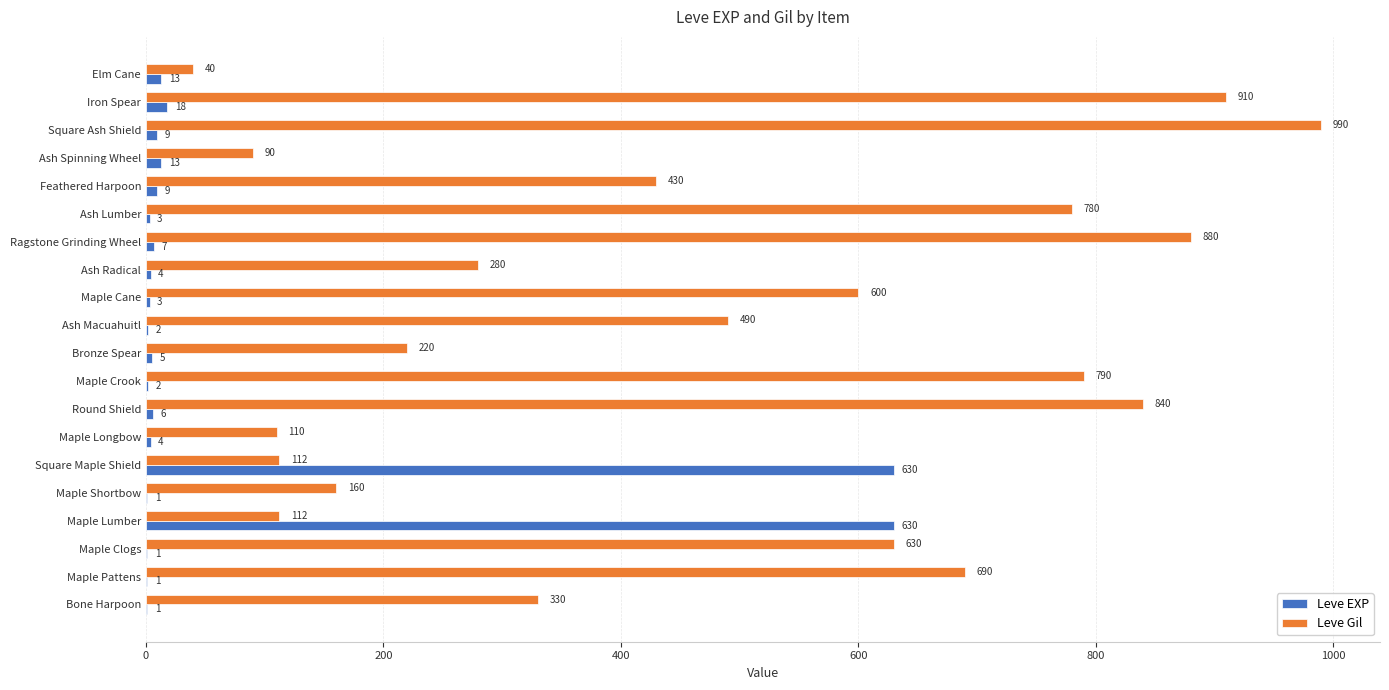

Which series has the largest total across all categories?

Leve Gil